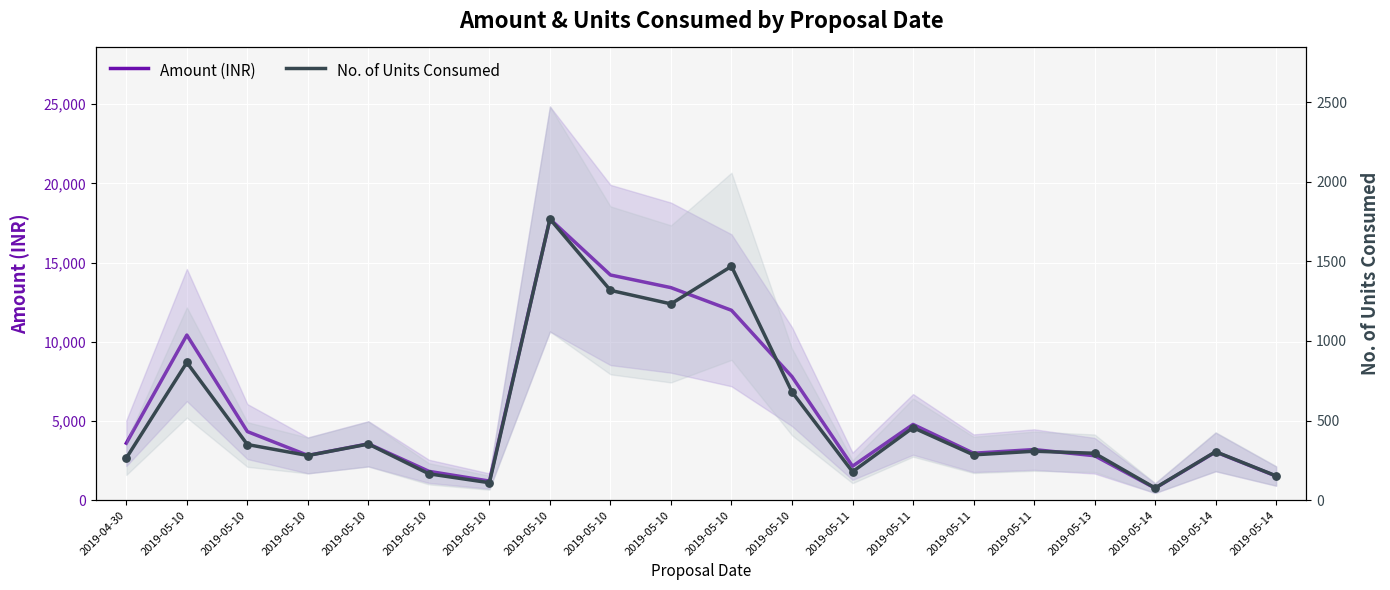

Which series has the largest total across all categories?

Amount (INR)